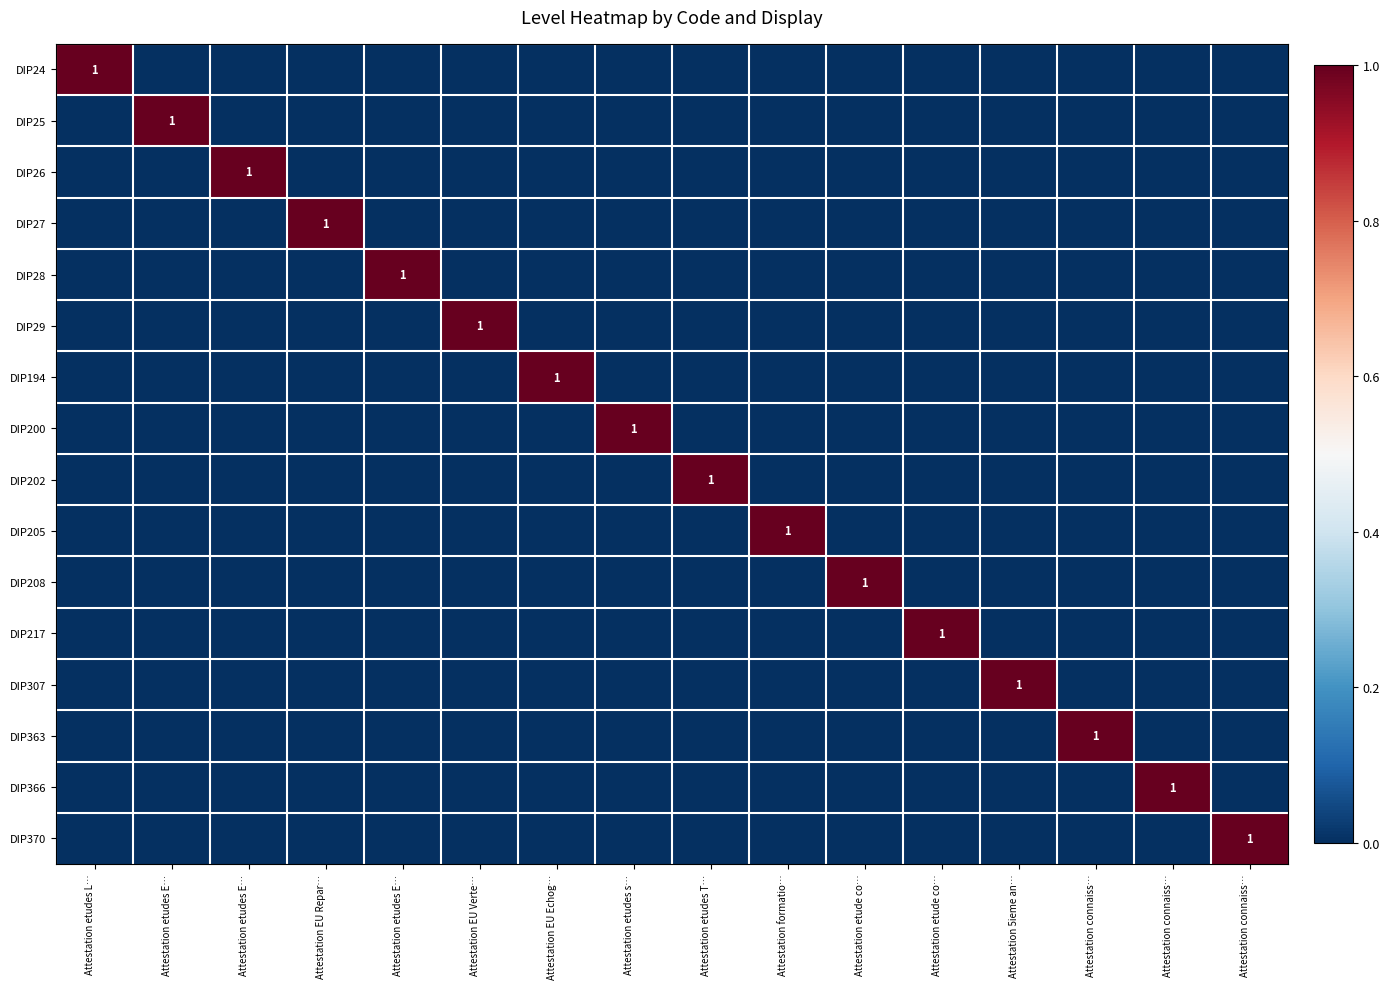

Rank the series by their maximum value, from highest to lowest.

DIP24, DIP25, DIP26, DIP27, DIP28, DIP29, DIP194, DIP200, DIP202, DIP205, DIP208, DIP217, DIP307, DIP363, DIP366, DIP370